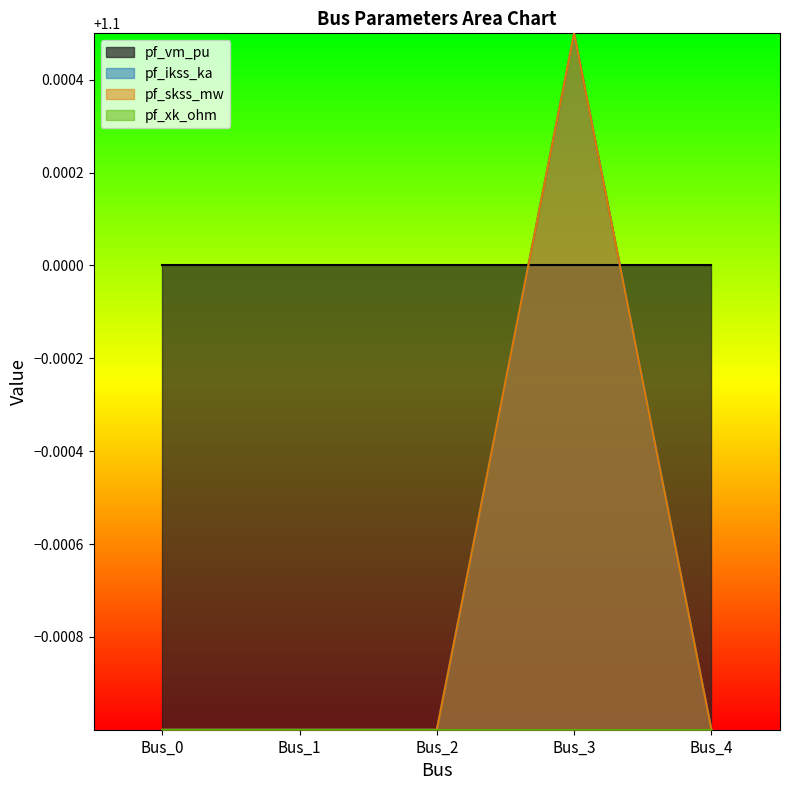

True or false: pf_ikss_ka has a value of 0.4 at Bus_3.

False